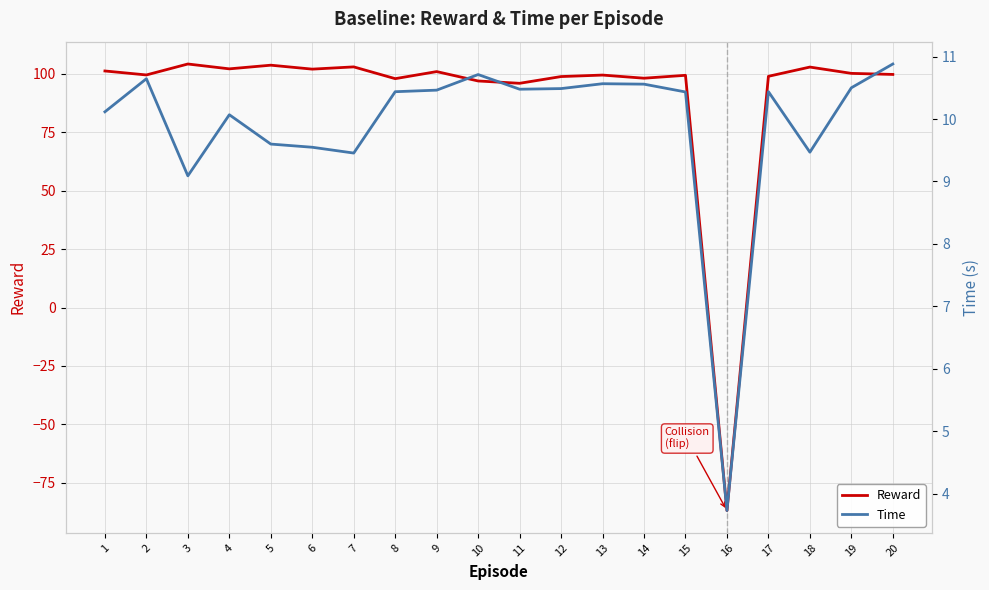

How many lines are shown in the chart?

2